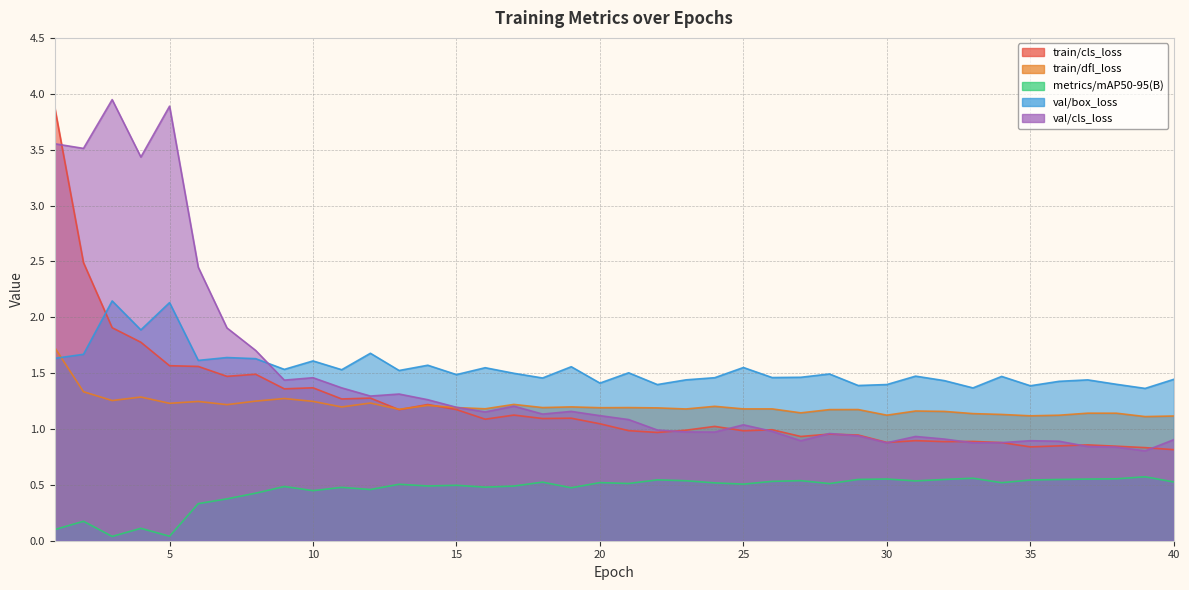

Is it true that train/cls_loss equals 1.4 at 9?

True